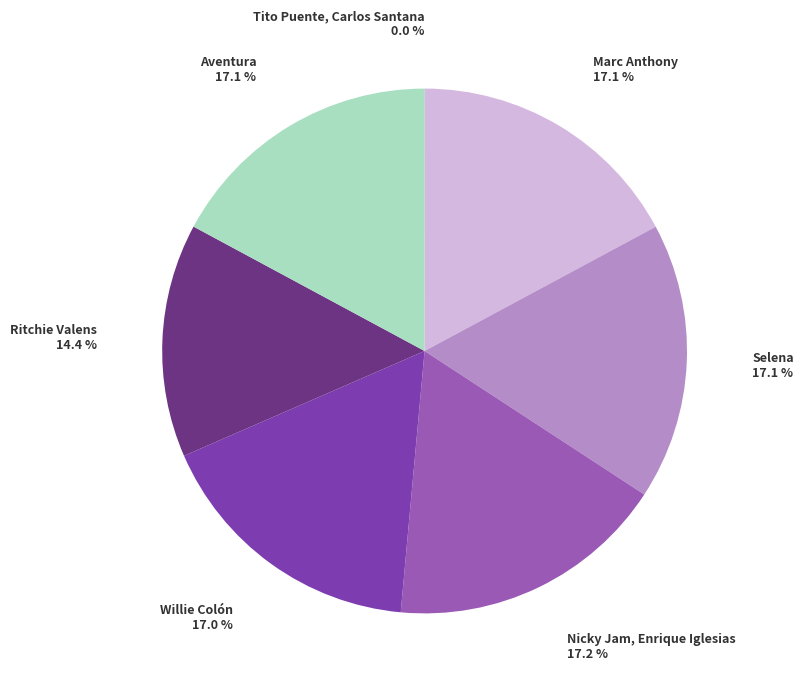

Which has a higher value, Nicky Jam, Enrique Iglesias or Ritchie Valens?

Nicky Jam, Enrique Iglesias